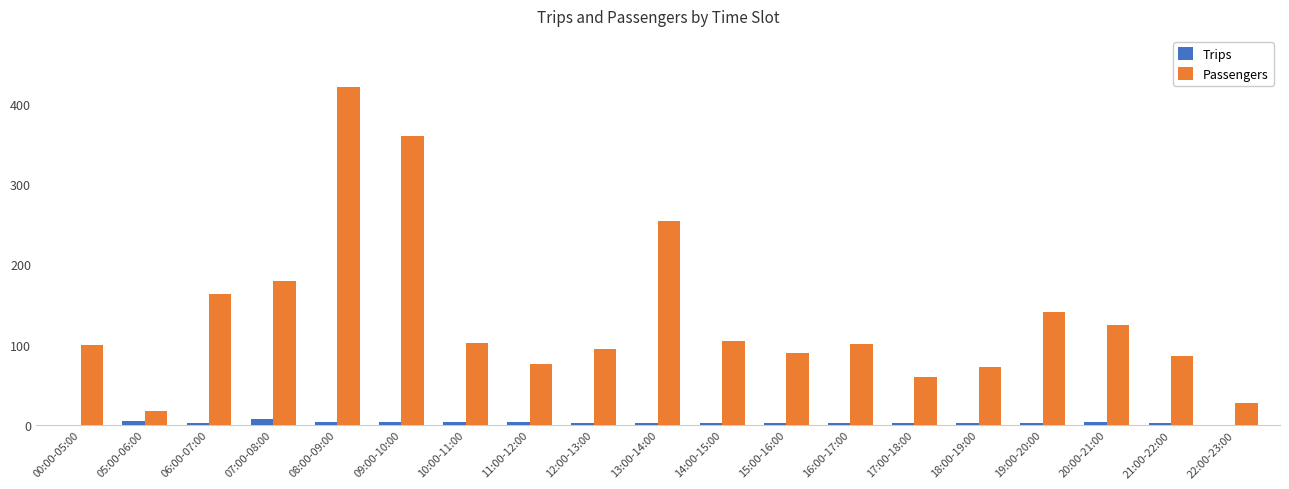

Between 09:00-10:00 and 13:00-14:00, which series saw the biggest shift?

Passengers